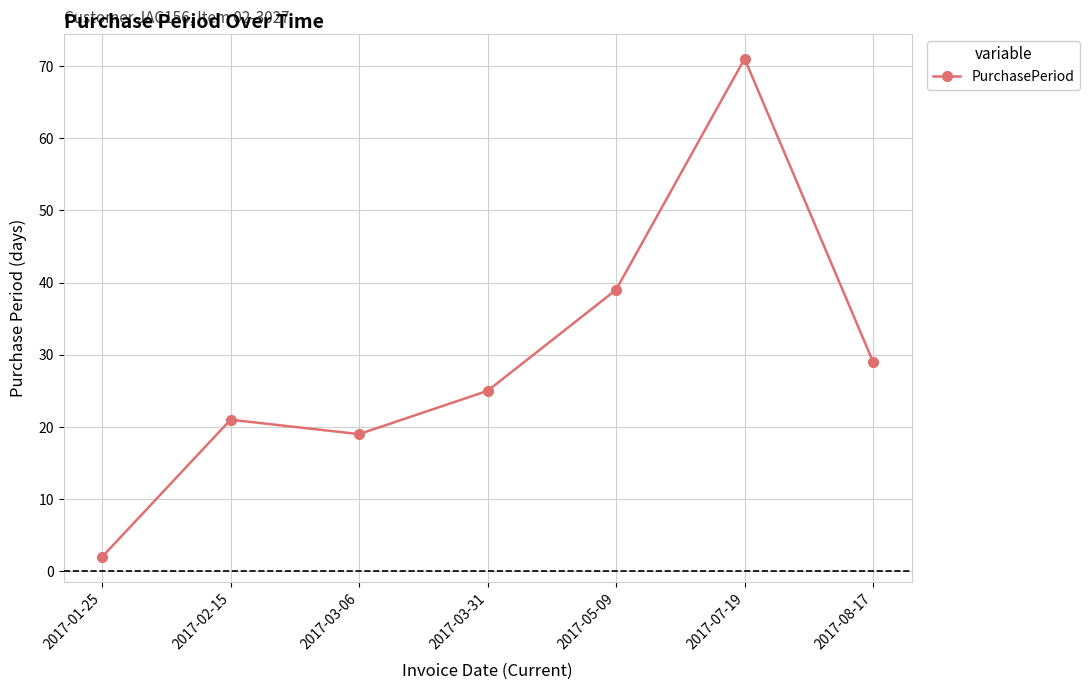

The chart shows a value of 13 at 2017-03-06. True or false?

False